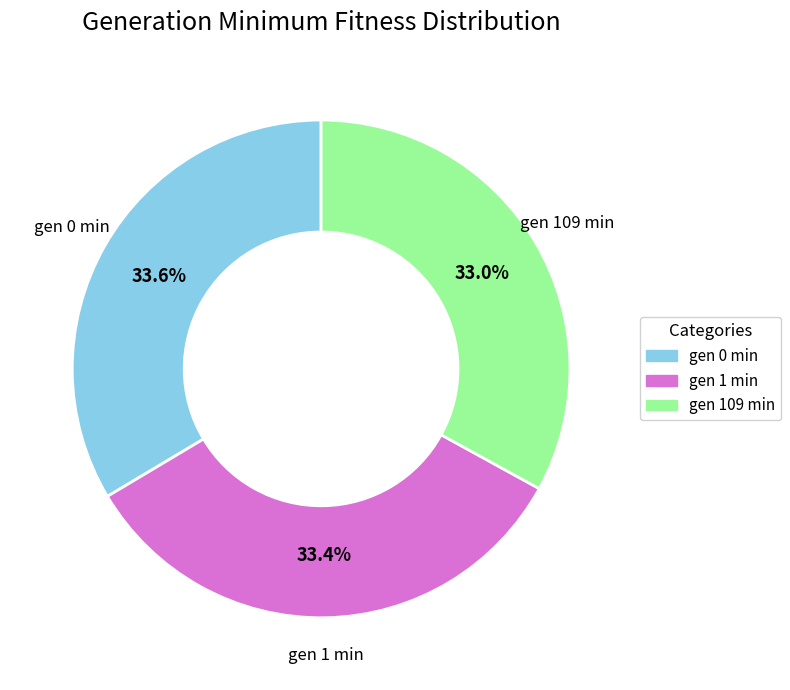

Between gen 109 min and gen 0 min, which is larger?

gen 0 min